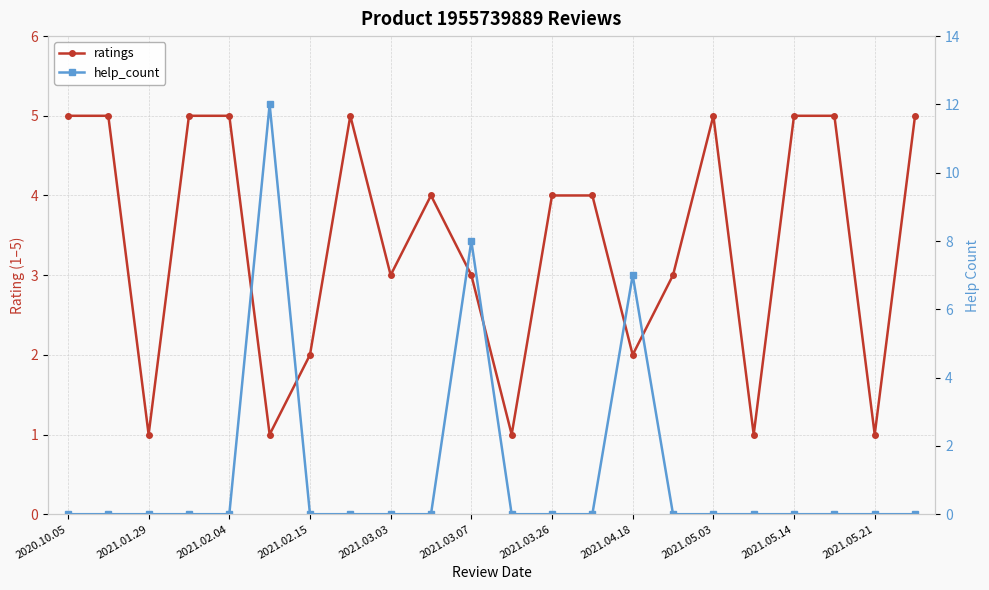

Count the ratings values in the range 2 to 5.

17